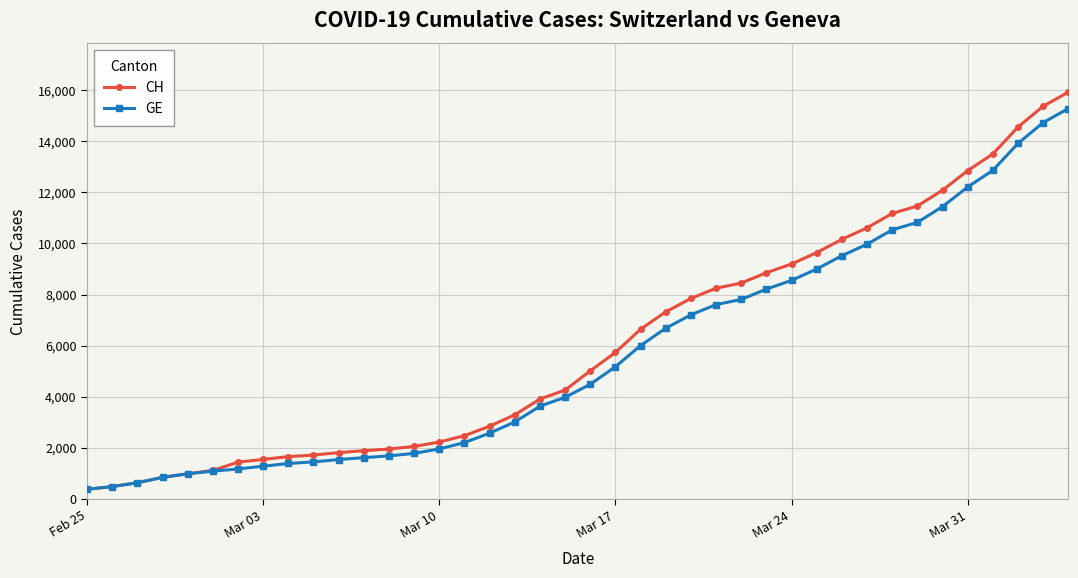

What is the minimum value shown in the chart?

375